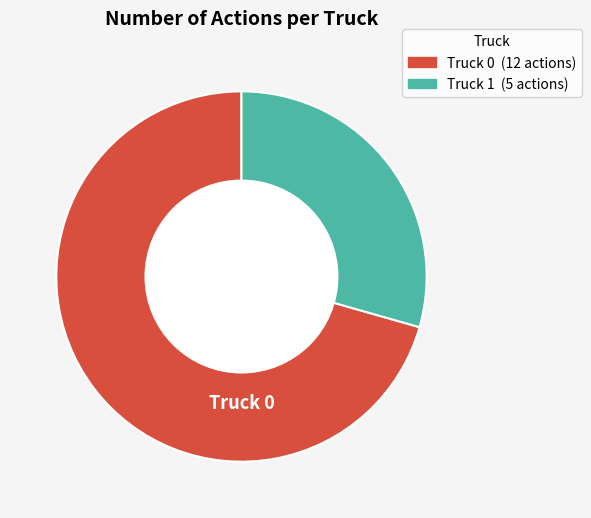

Which category accounts for the majority?

Truck 0